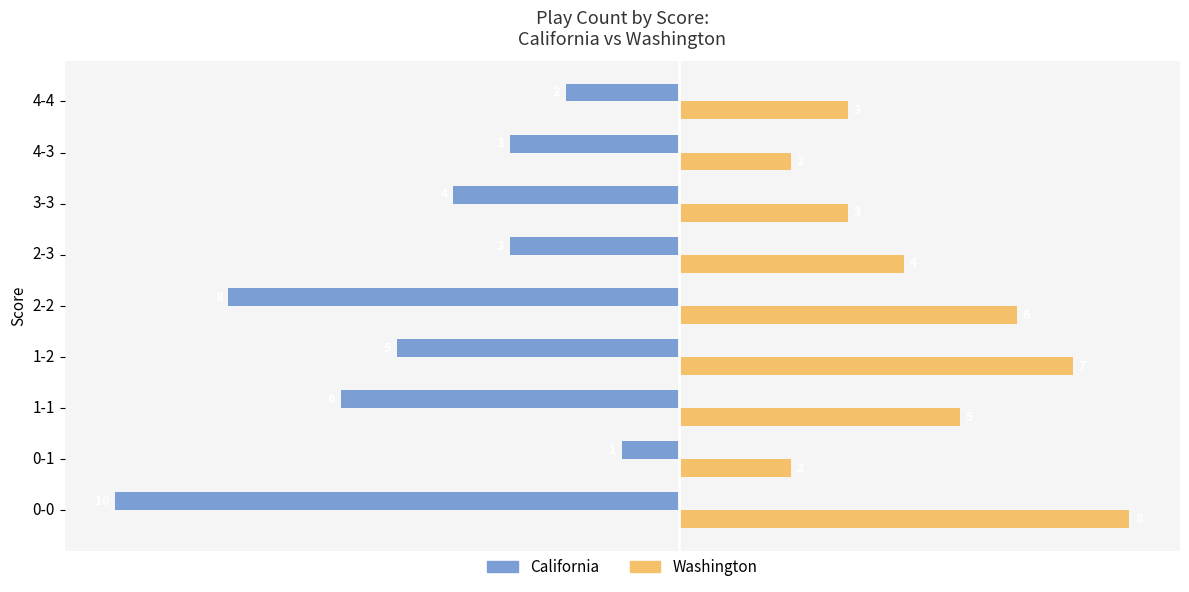

What are all the series names shown in the legend?

California, Washington